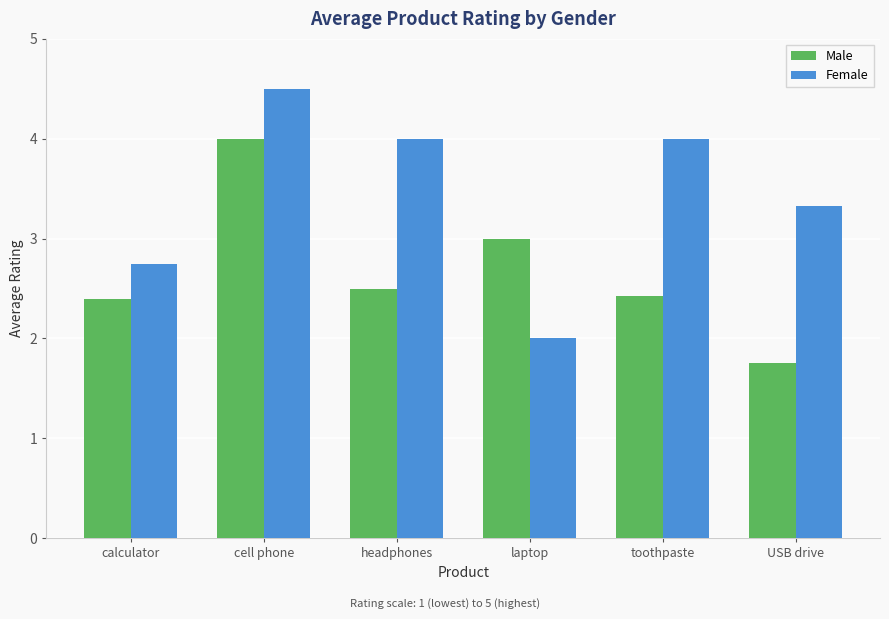

Is it true that Female equals 3.8 at calculator?

False